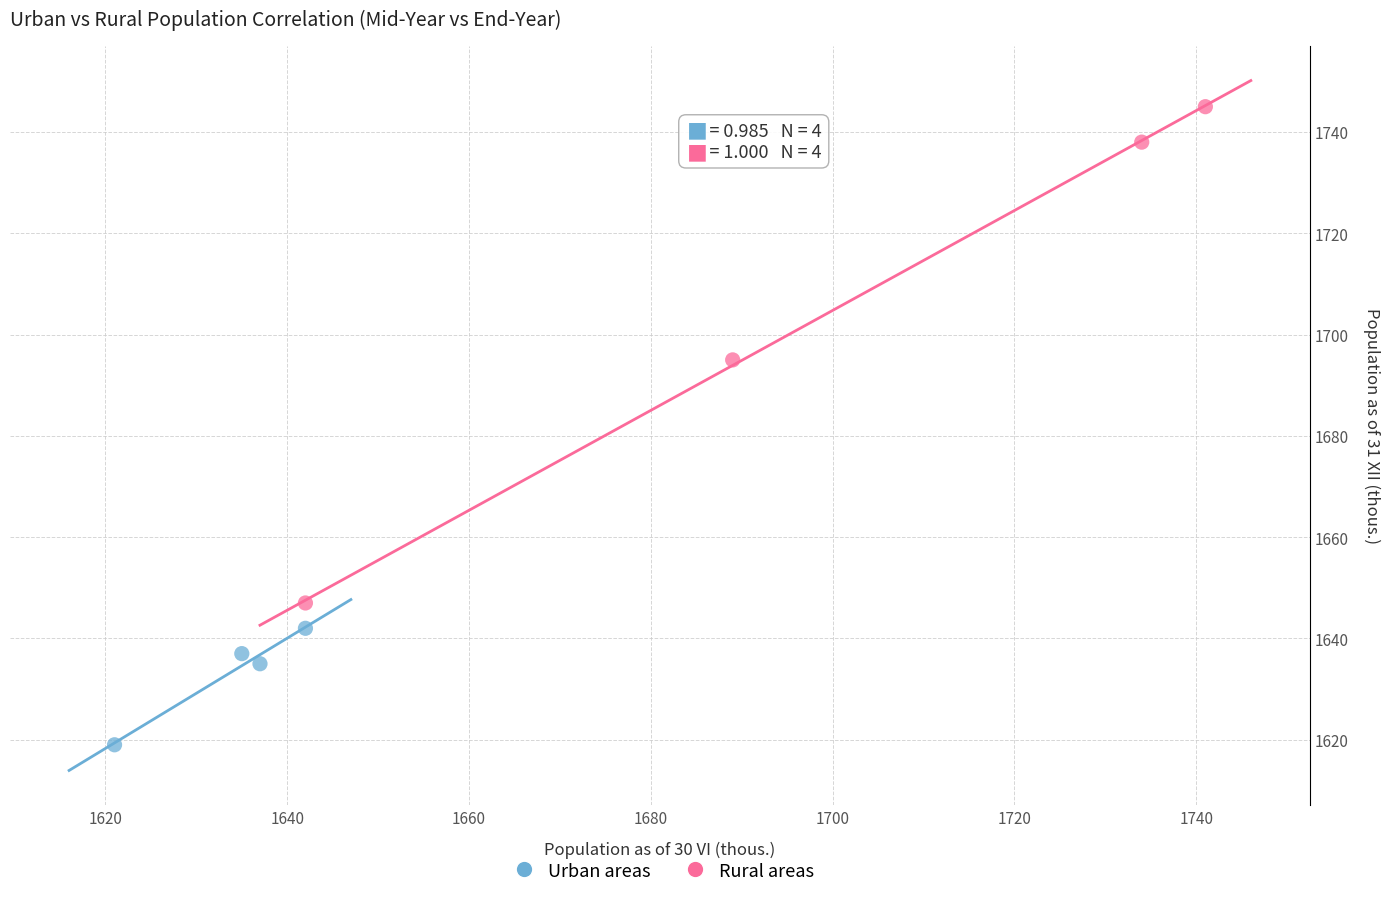

Which series reaches the minimum Y coordinate?

Urban areas